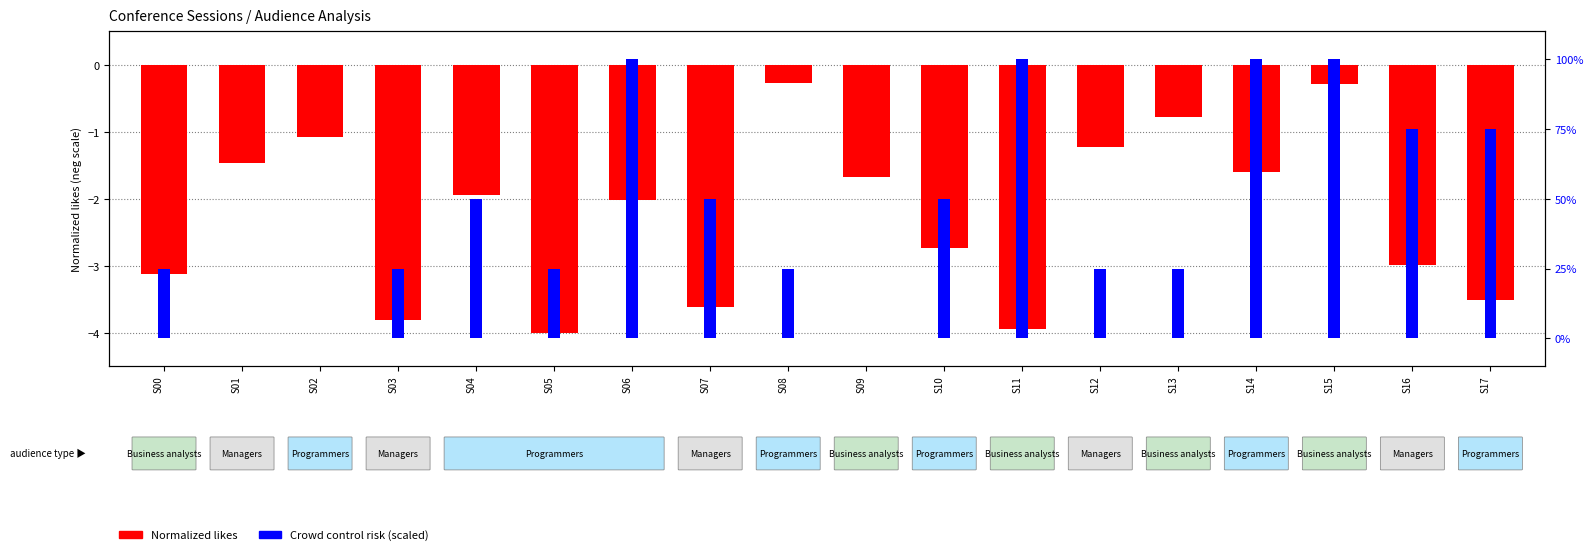

What is the sum of all Normalized likes values?

-40.0